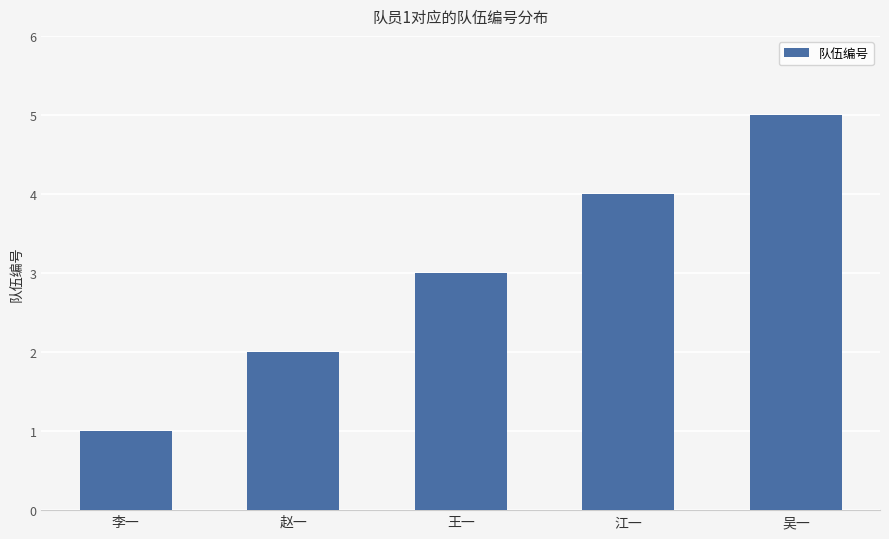

How many values are between 2 and 4?

3